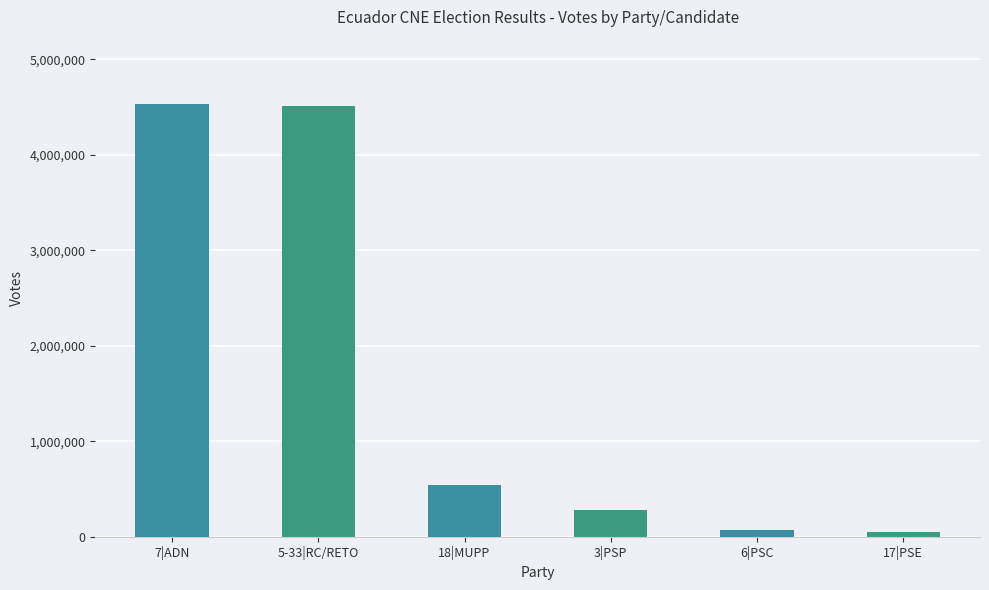

What is the maximum value shown in the chart?

4527606